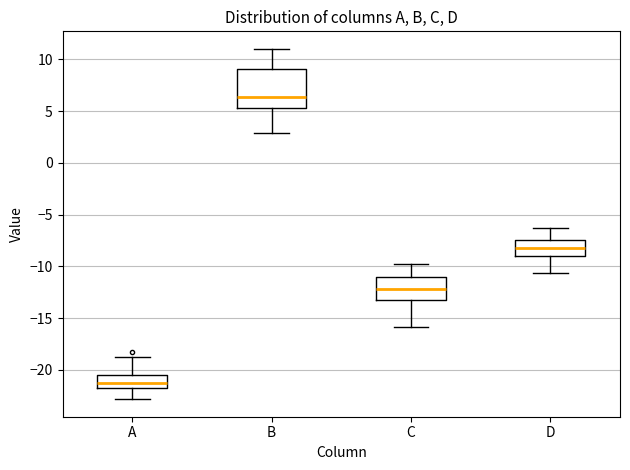

Where is the upper edge of the box for B on the y-axis? The values are not printed on the chart, so give them approximately, as read against the axis.

9.0